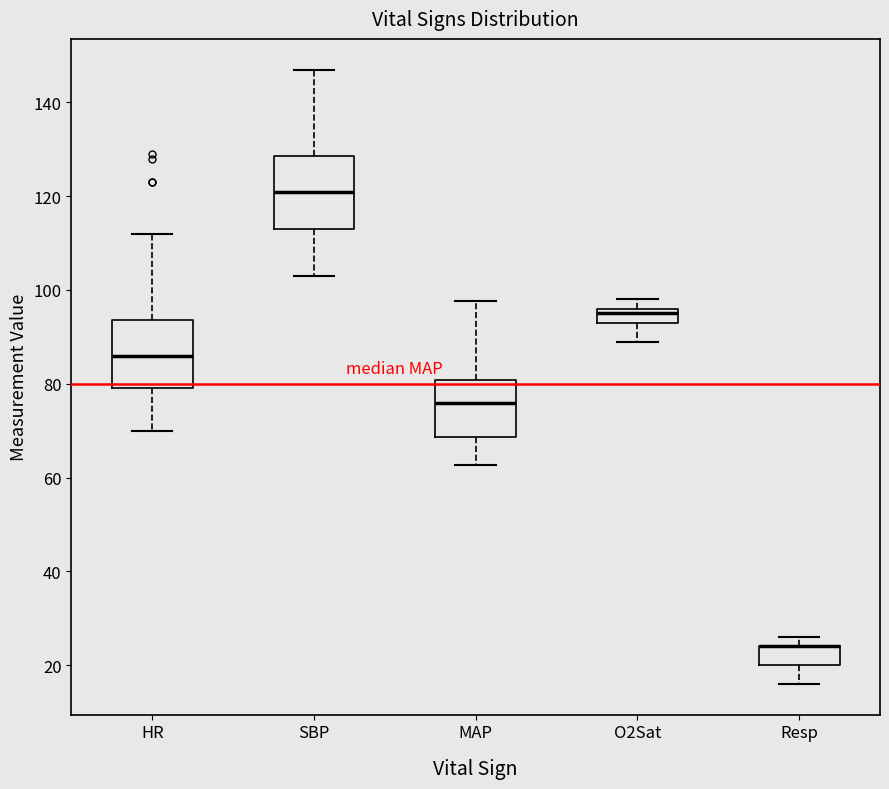

Where does the upper whisker of the box for SBP end on the y-axis? The values are not printed on the chart, so give them approximately, as read against the axis.

148